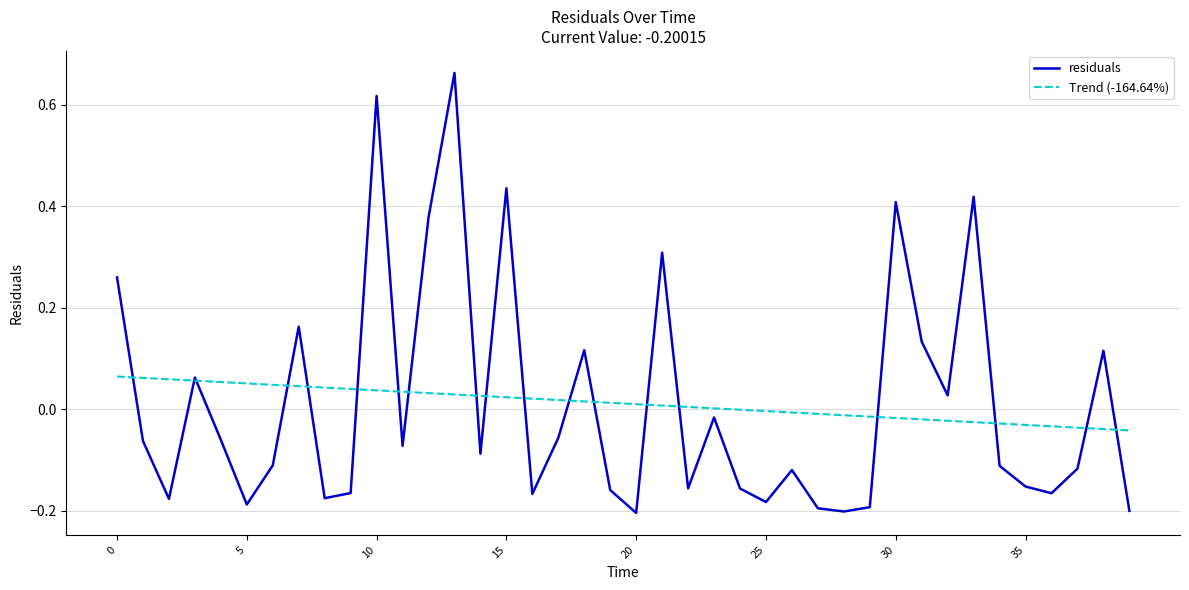

Which series has the largest range (max minus min)?

residuals